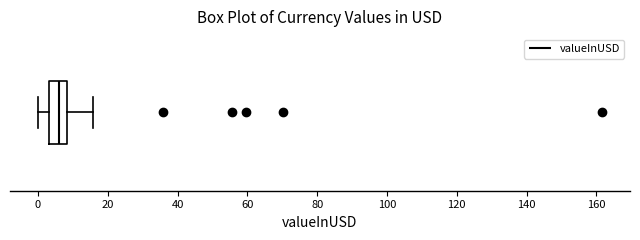

Transcribe this box plot: give where the median line is, the range the box spans, and where the two whiskers end, as read against the x-axis. The values are not printed on the chart, so give them approximately, as read against the axis.

median 6, box 4 to 8, whiskers 0 to 16